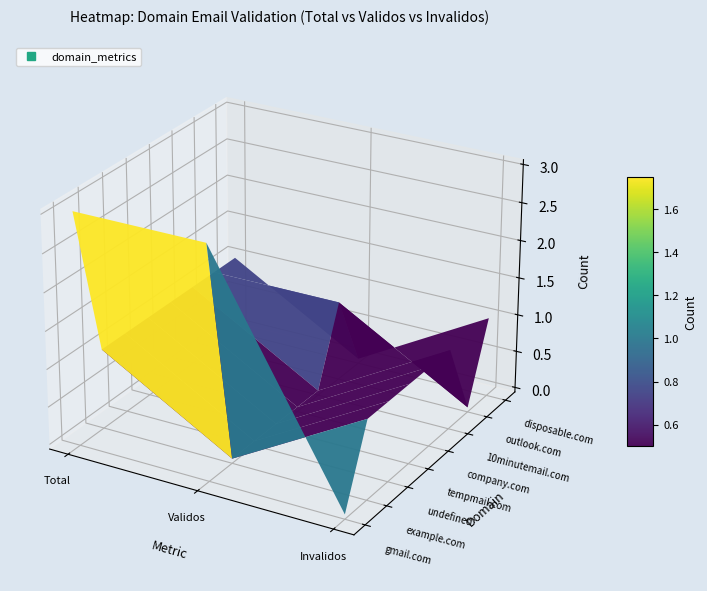

The disposable.com series shows 1 at gmail.com. True or false?

True